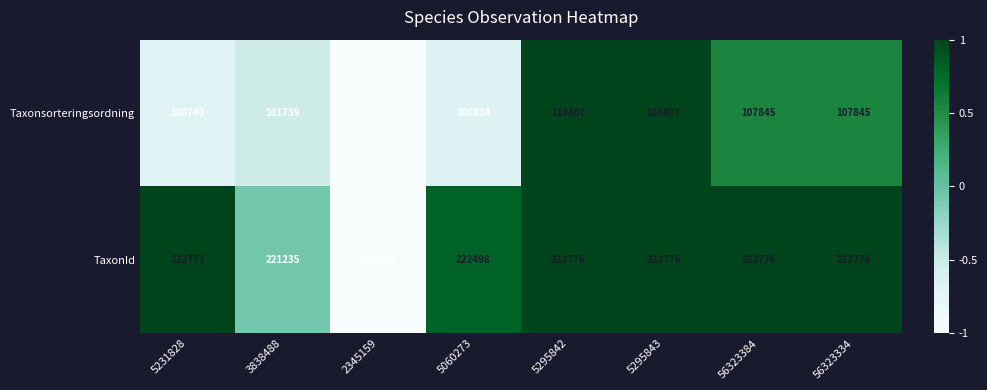

Reading right to left, what are all the values shown in this chart?

Taxonsorteringsordning: 56323334=107845	56323384=107845	5295843=110407	5295842=110407	5060273=100834	2345159=98980	3838488=101739	5231828=100740
TaxonId: 56323334=222776	56323384=222776	5295843=222776	5295842=222776	5060273=222498	2345159=219880	3838488=221235	5231828=222771